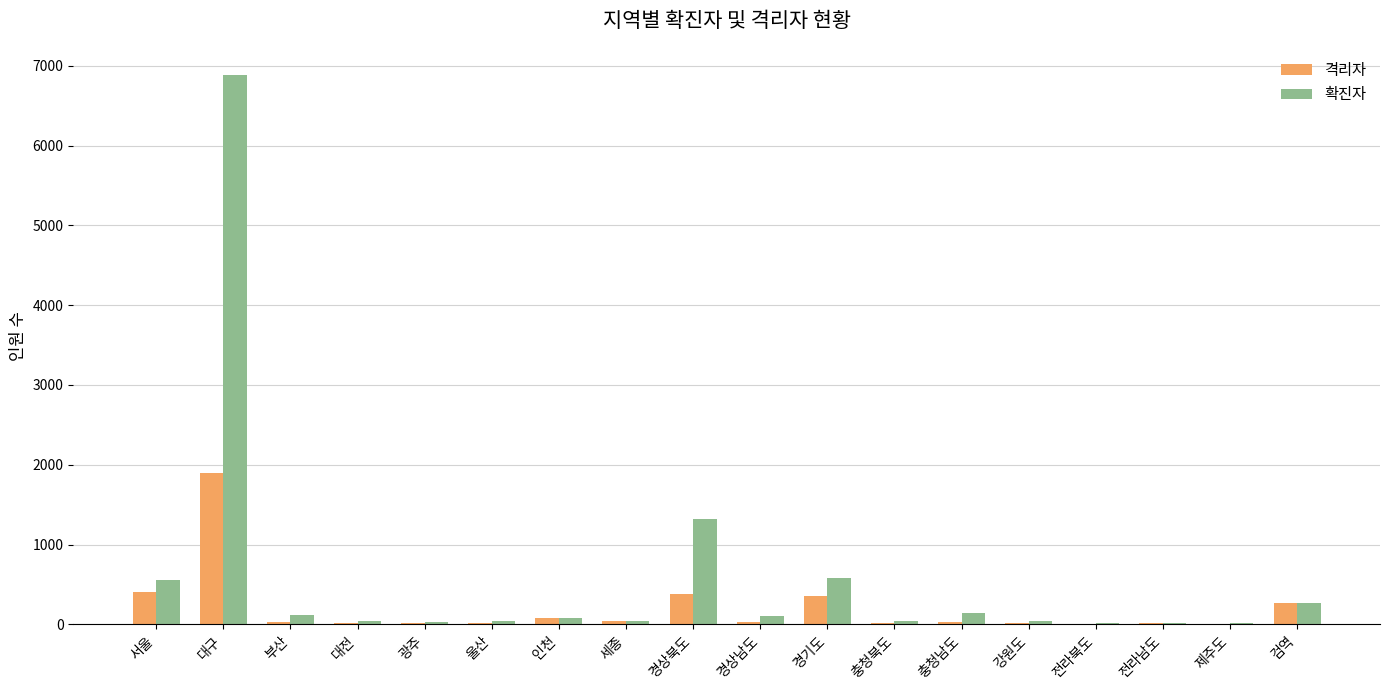

What is the maximum value for 격리자?

1902